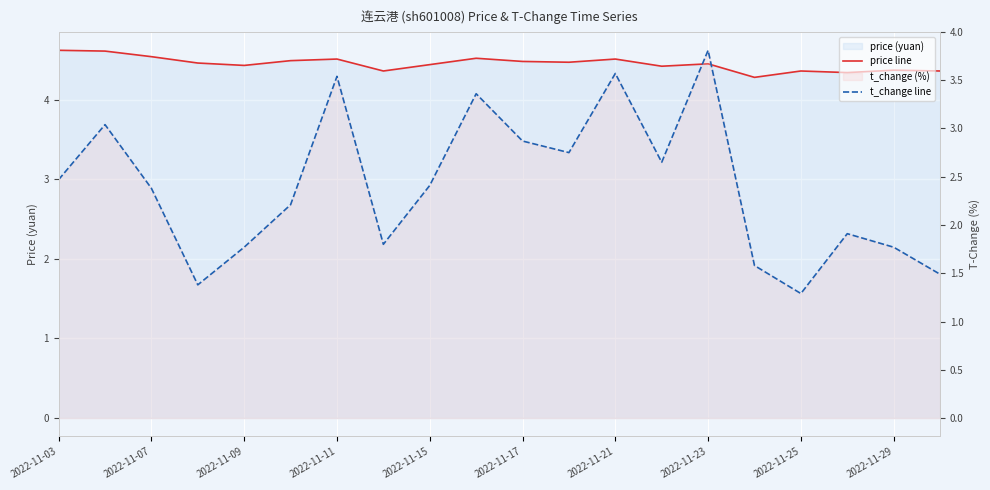

Is it true that t_change line equals 6.4 at 2022-11-23?

False